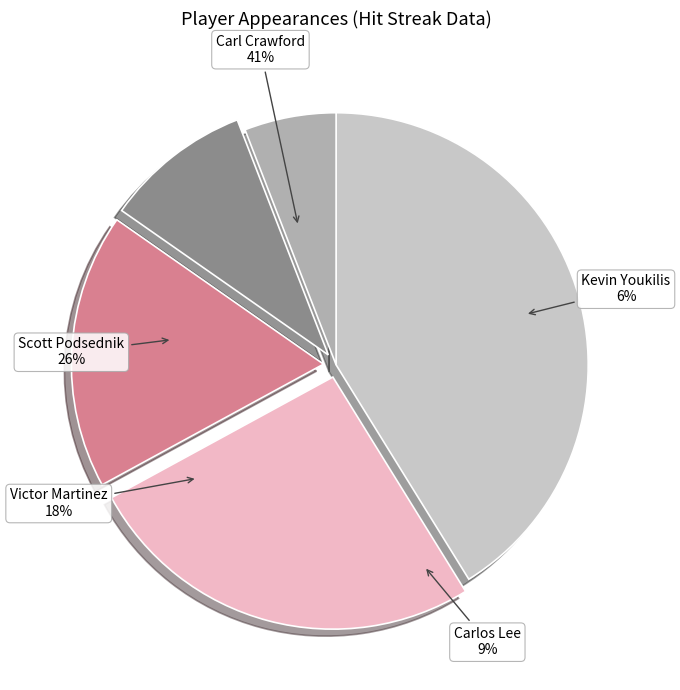

What percentage is NOT represented by Kevin Youkilis?

94.1%